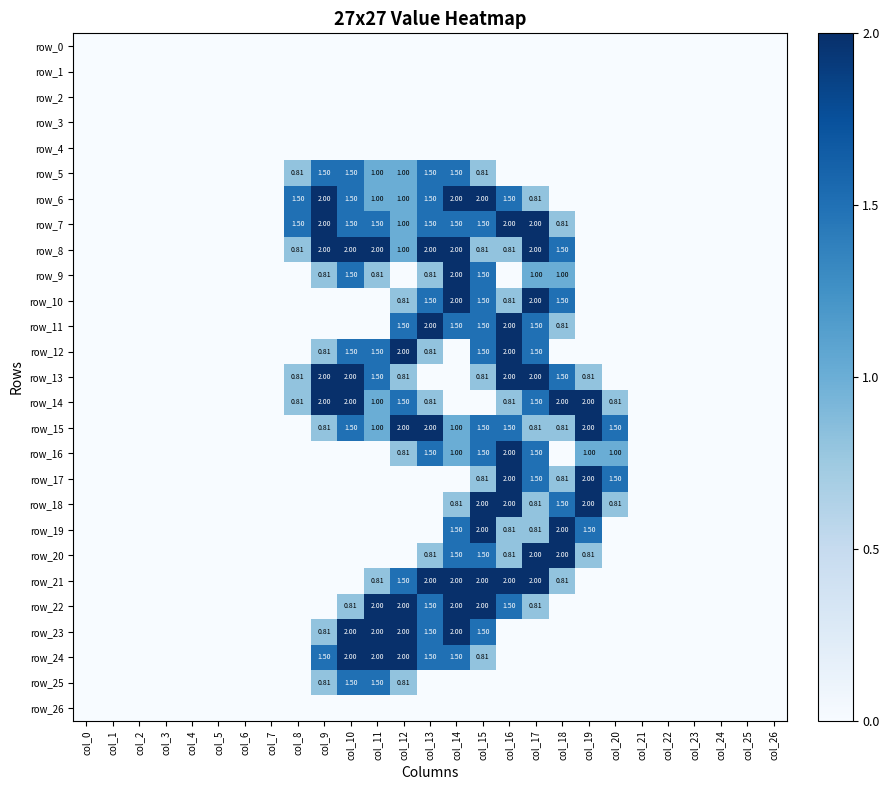

True or false: row_5 has a value of 0.0 at col_4.

True